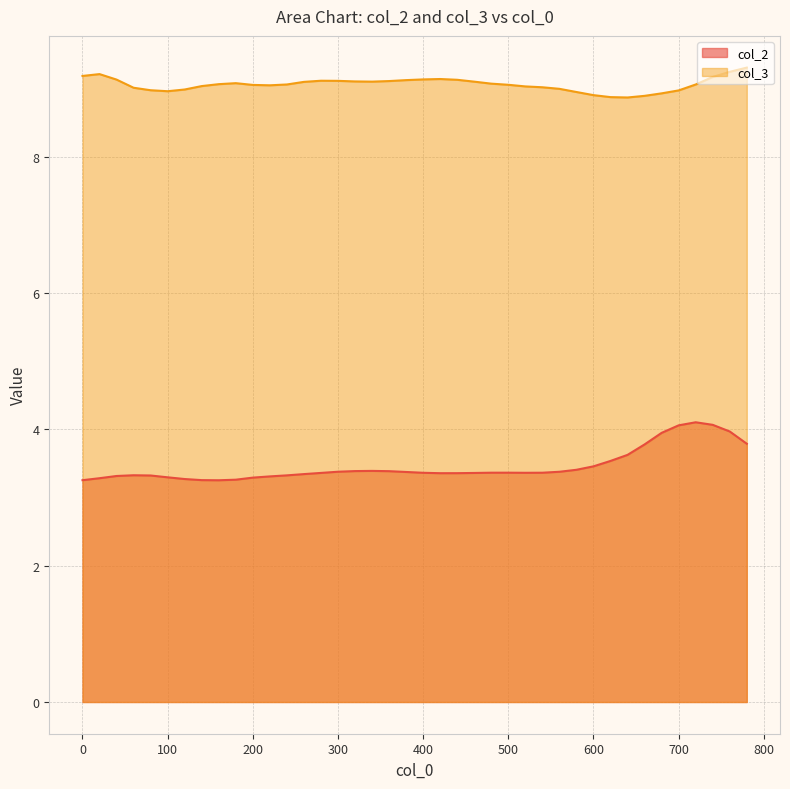

The value of col_3 at 300 is 12.4. True or false?

False